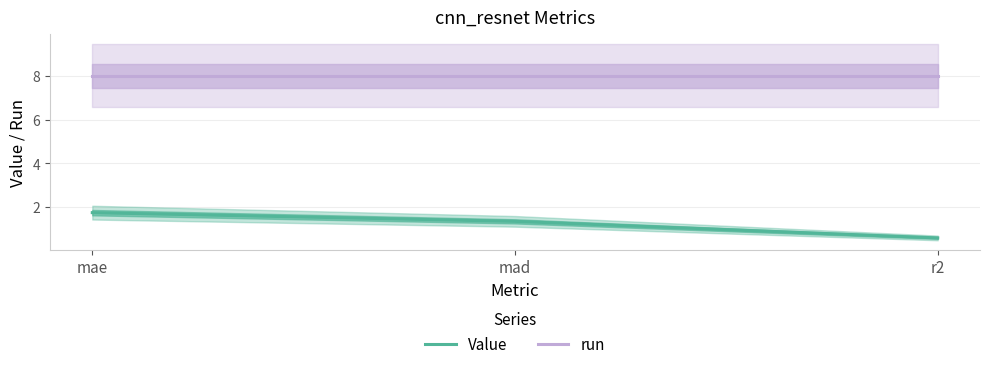

Reading left to right, transcribe all the data shown in this chart.

Value: 1.7	1.4	0.6
run: 8.0	8.0	8.0